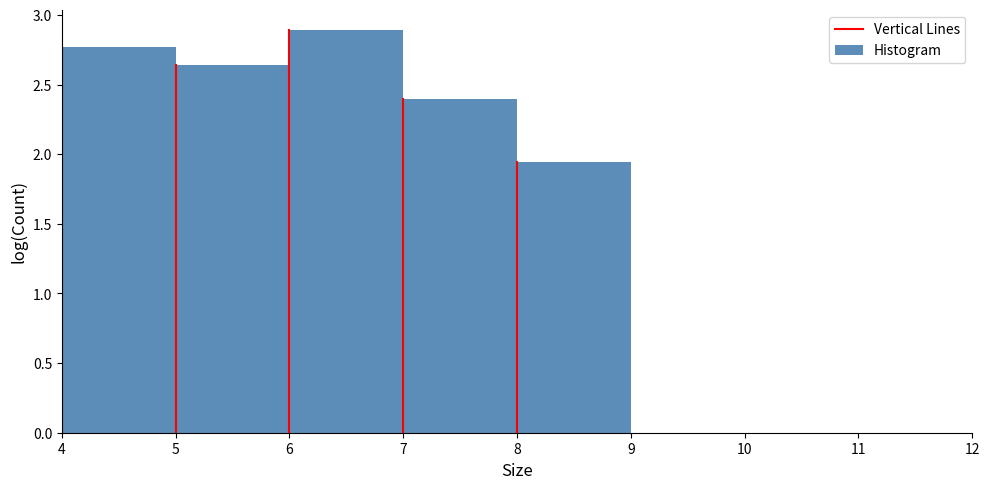

How tall is the bar that spans 7 to 8 on the x-axis? The values are not printed on the chart, so give them approximately, as read against the axis.

2.40